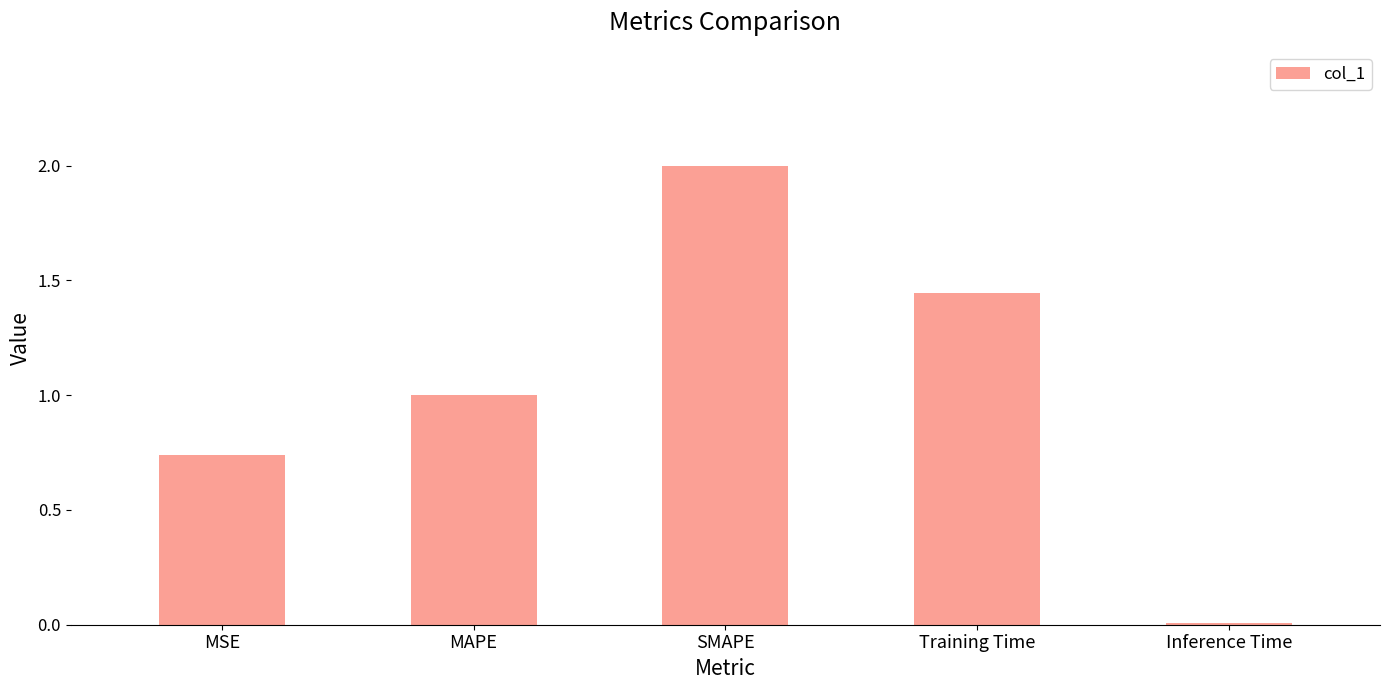

Does the chart contain stacked bars?

No